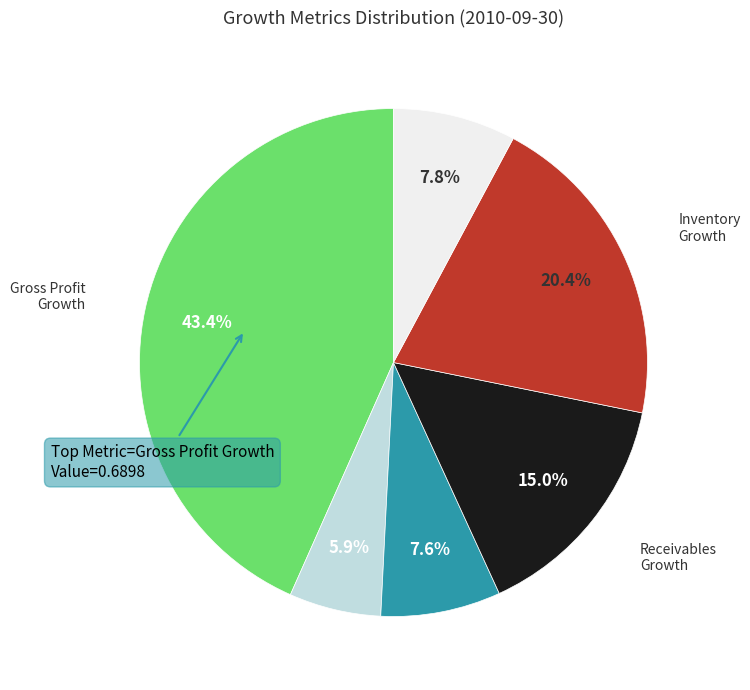

How many segments does this pie chart have?

6